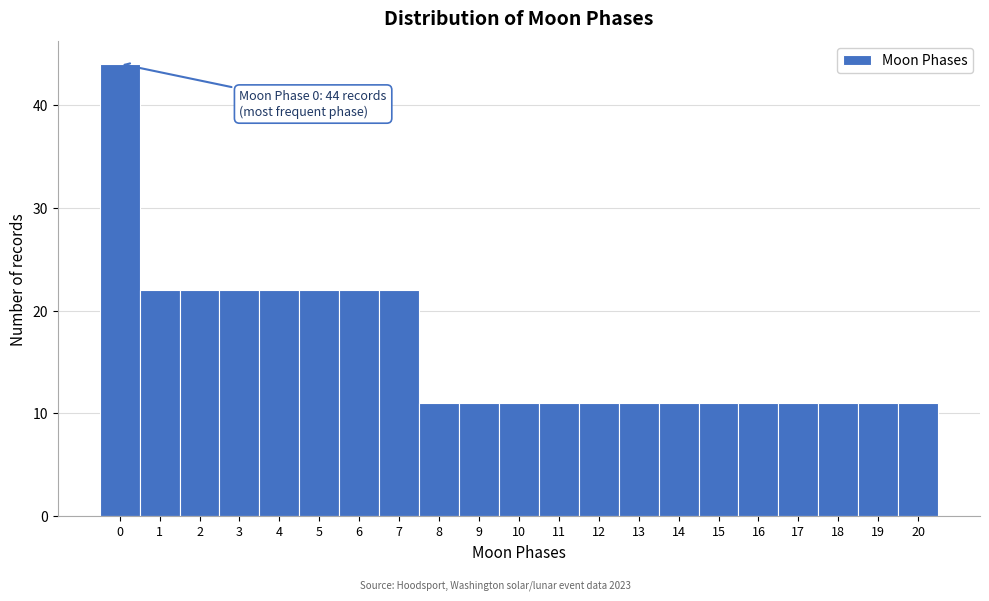

Reading left to right, list all the values displayed in this chart.

44	22	22	22	22	22	22	22	11	11	11	11	11	11	11	11	11	11	11	11	11